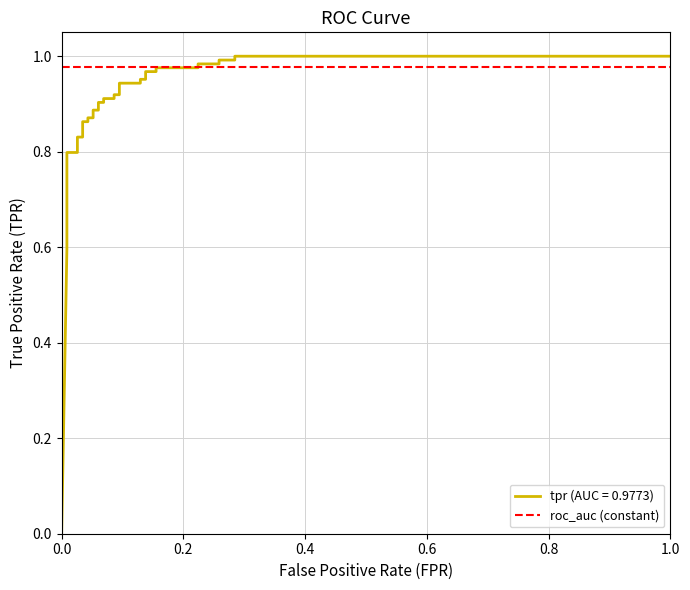

How many positive values are there?

35